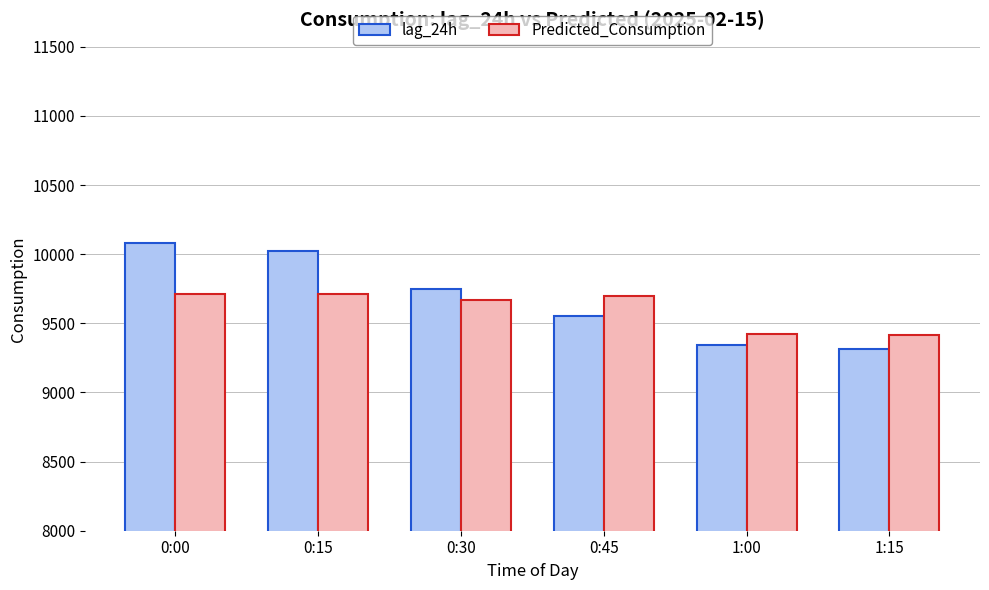

What are all the series names shown in the legend?

lag_24h, Predicted_Consumption